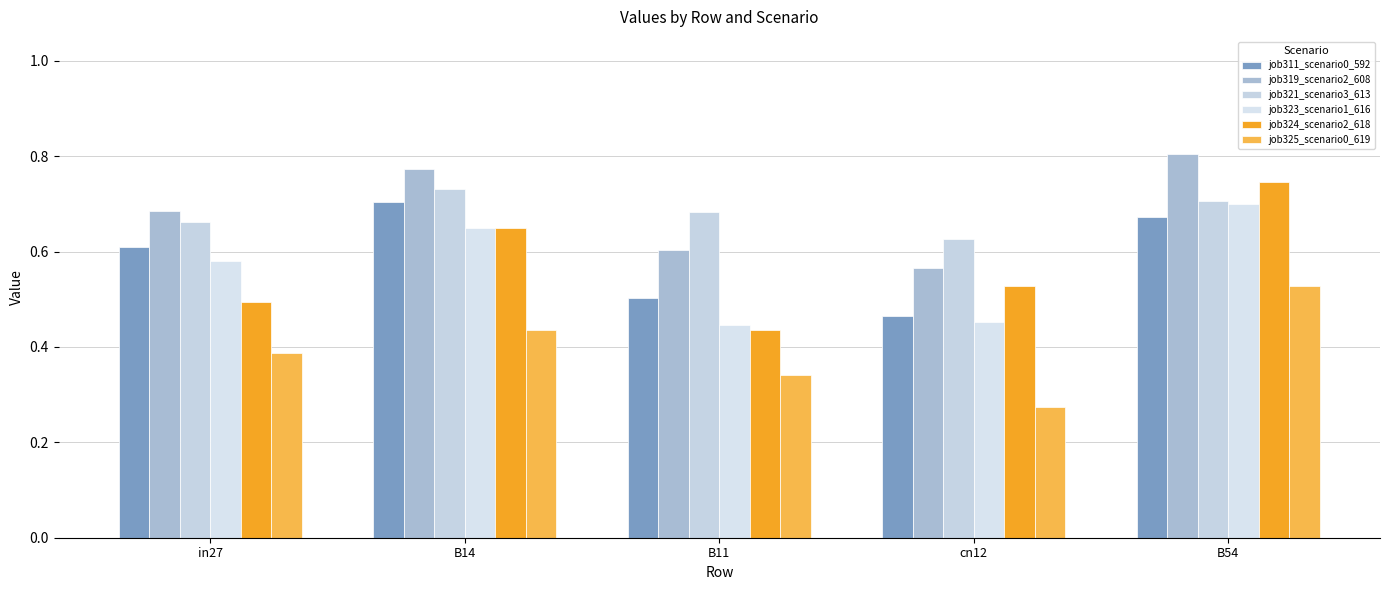

Read the job323_scenario1_616 value at cn12.

0.5